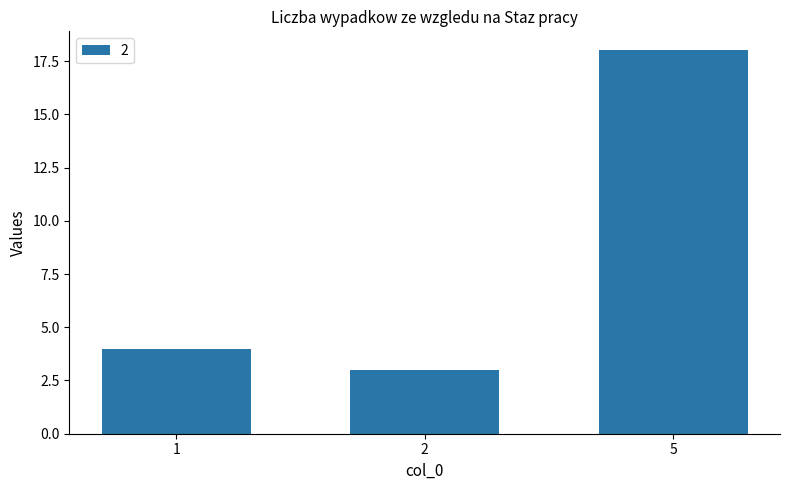

What is the change in value from 1 to 5?

+14